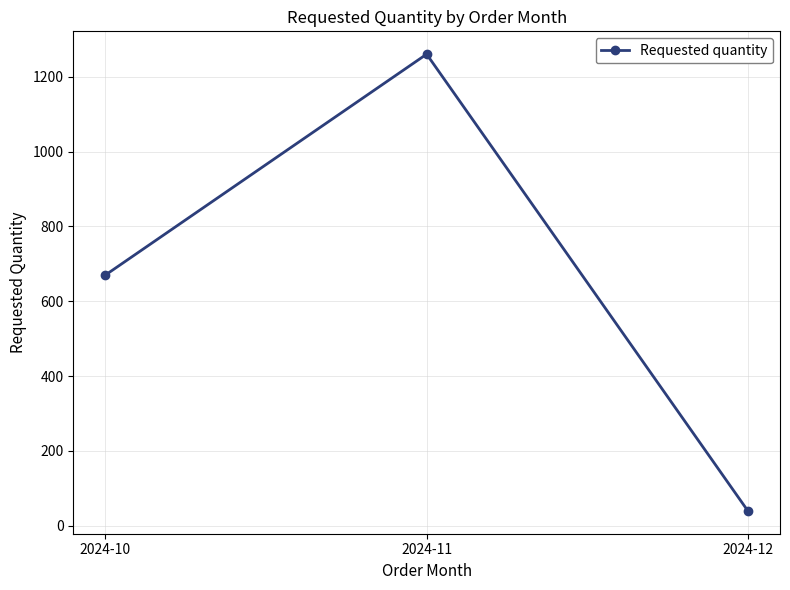

What is the change in value from 2024-10 to 2024-11?

+590